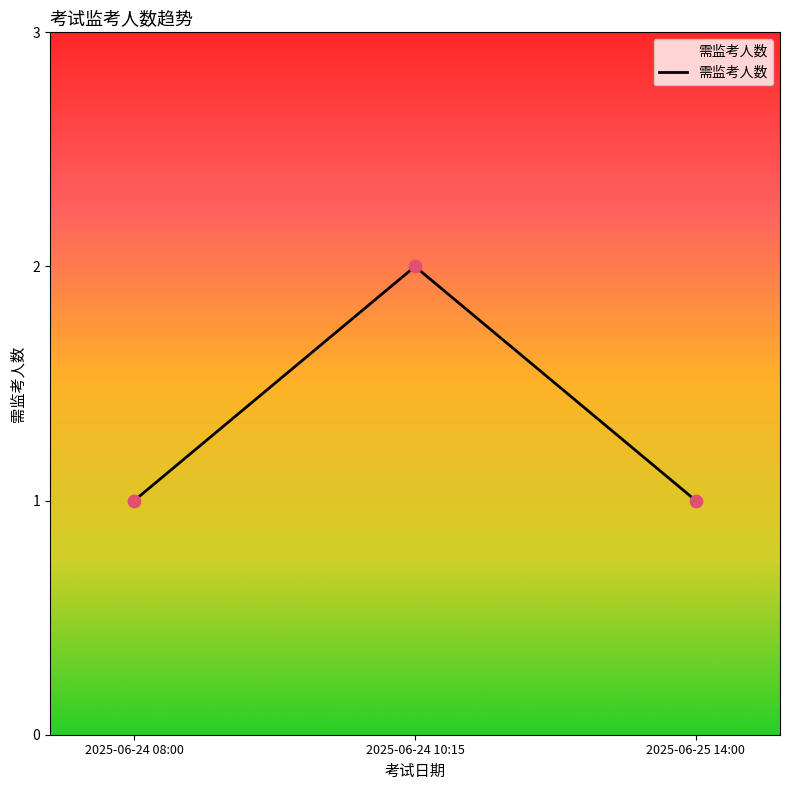

What is the change in value from 2025-06-24 08:00 to 2025-06-24 10:15?

+1